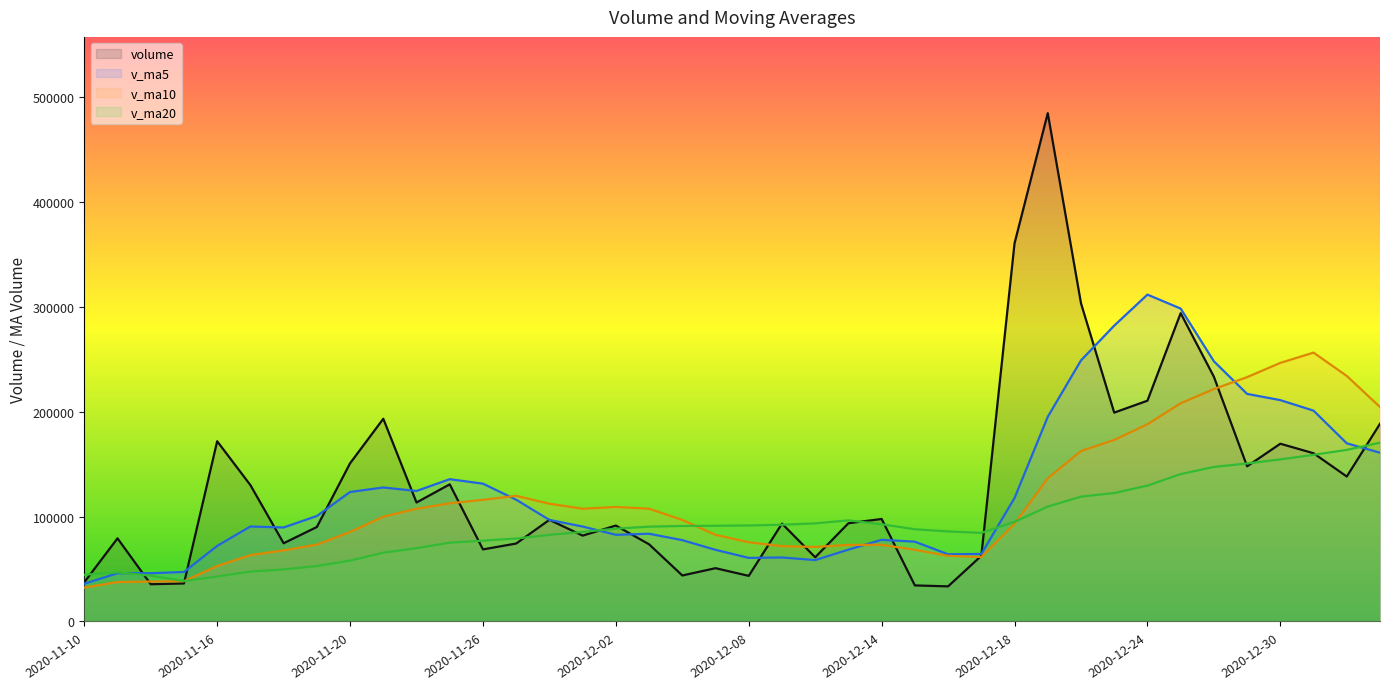

How many data points does each series have?

40